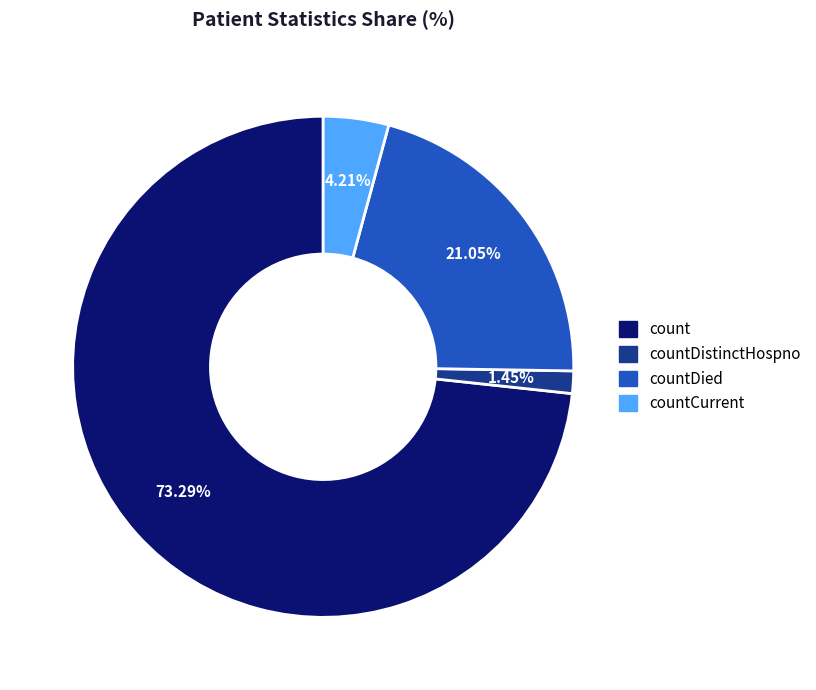

Does any single category account for the majority?

Yes